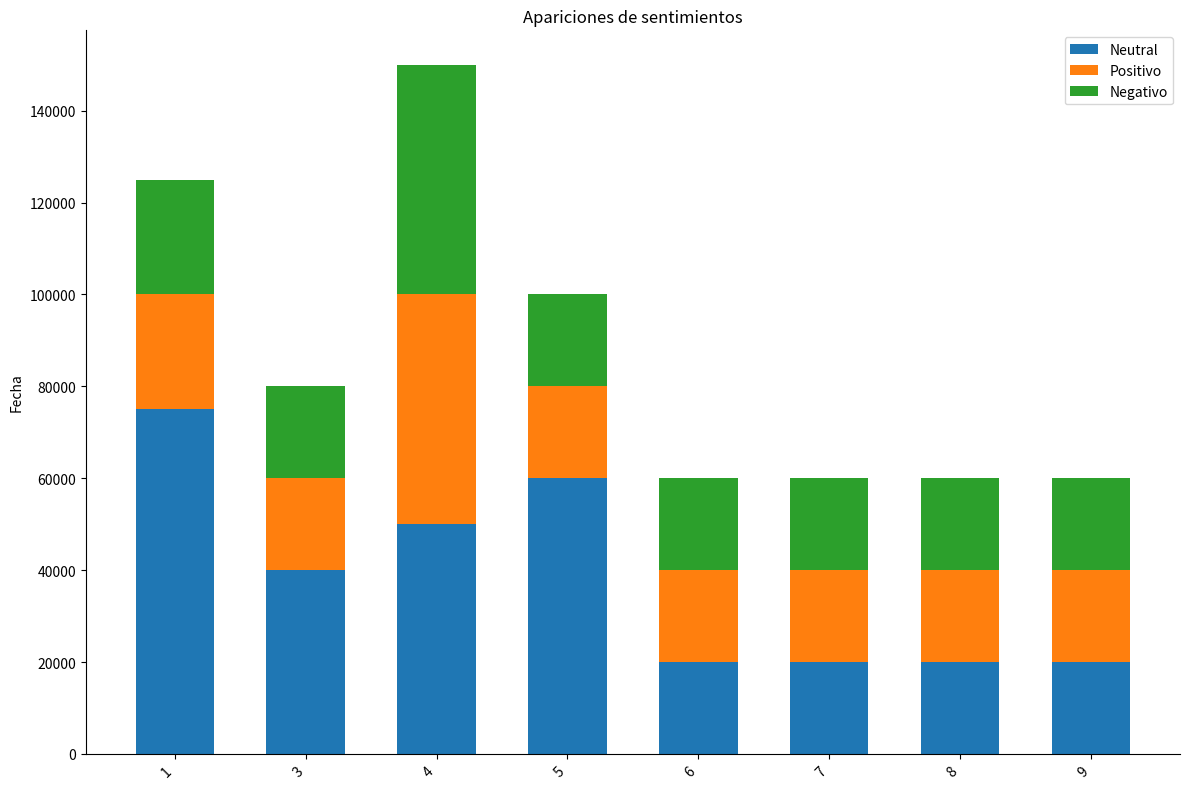

Reading left to right, list the values for the Neutral series.

75000	40000	50000	60000	20000	20000	20000	20000